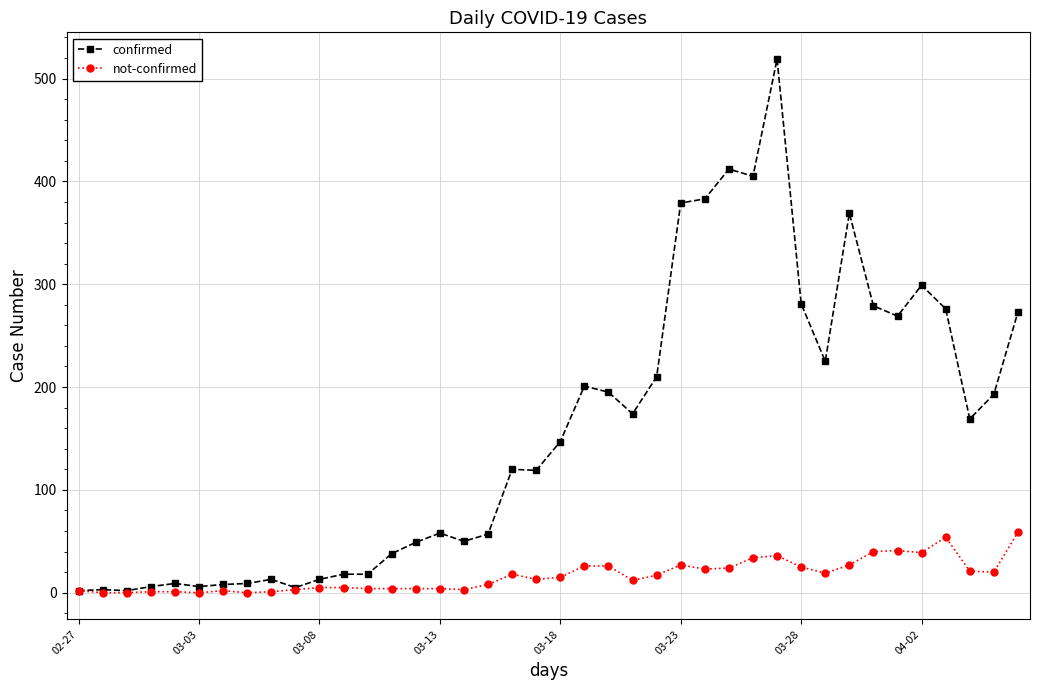

At how many categories does at least one series exceed 184?

17